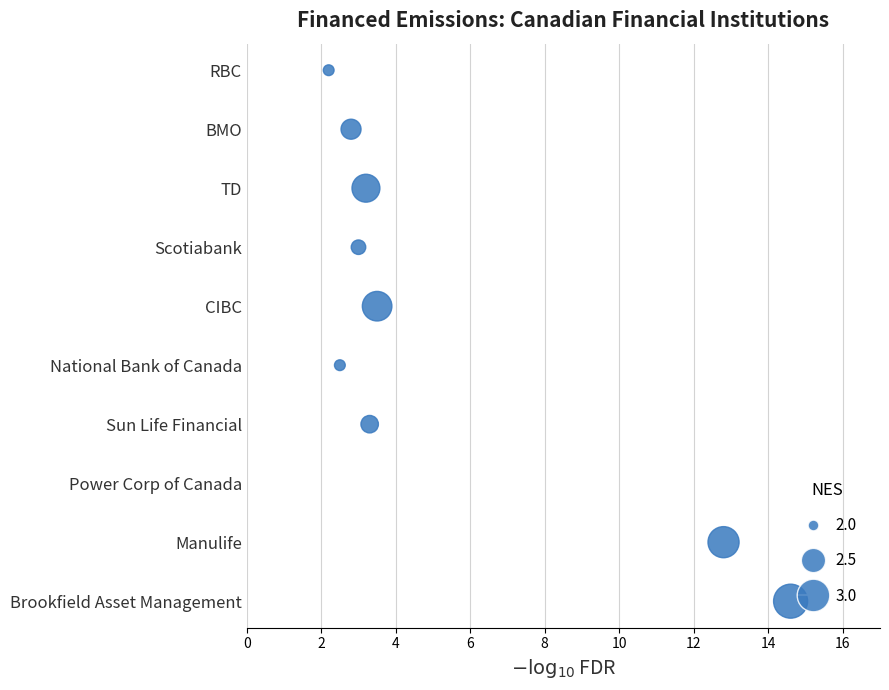

Between 16 and 0, which is larger?

16